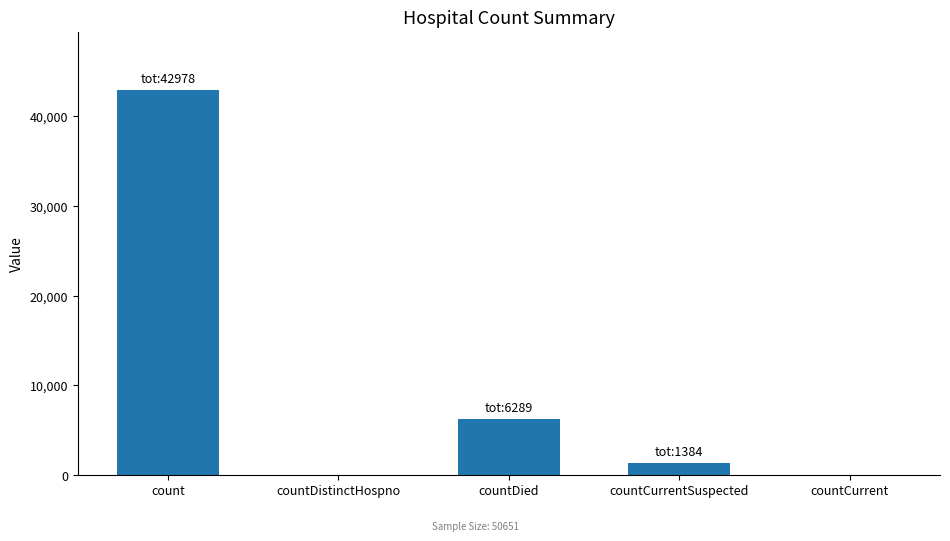

What is the sum of all values?

50651